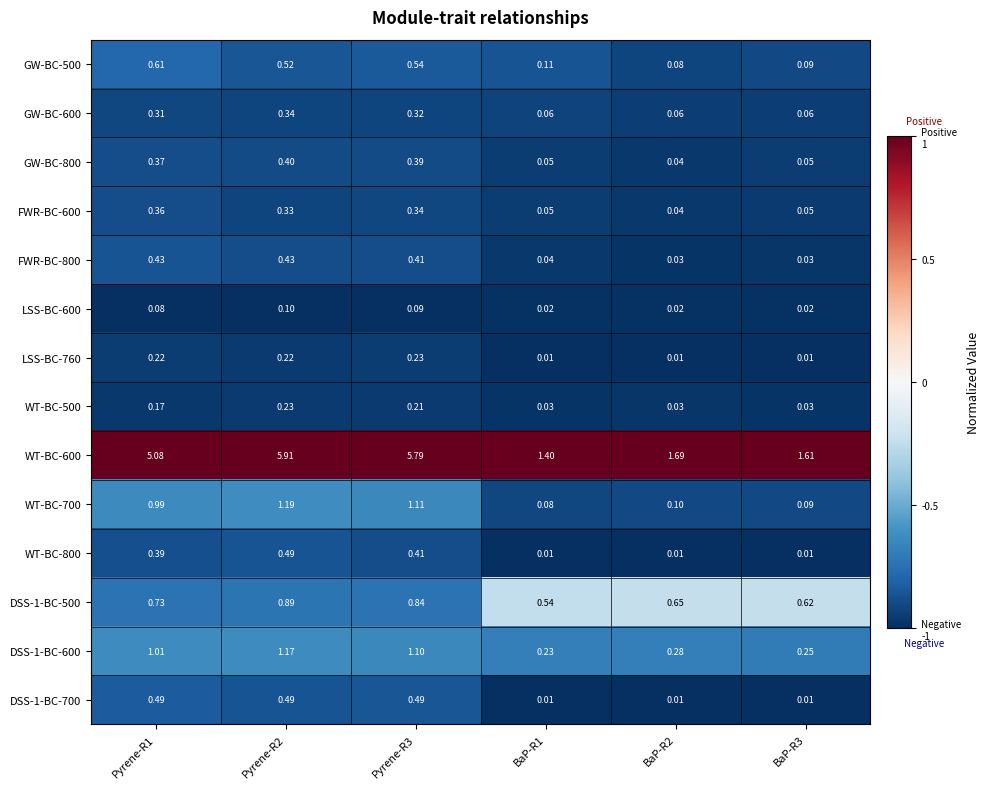

How many data points does each series have?

6